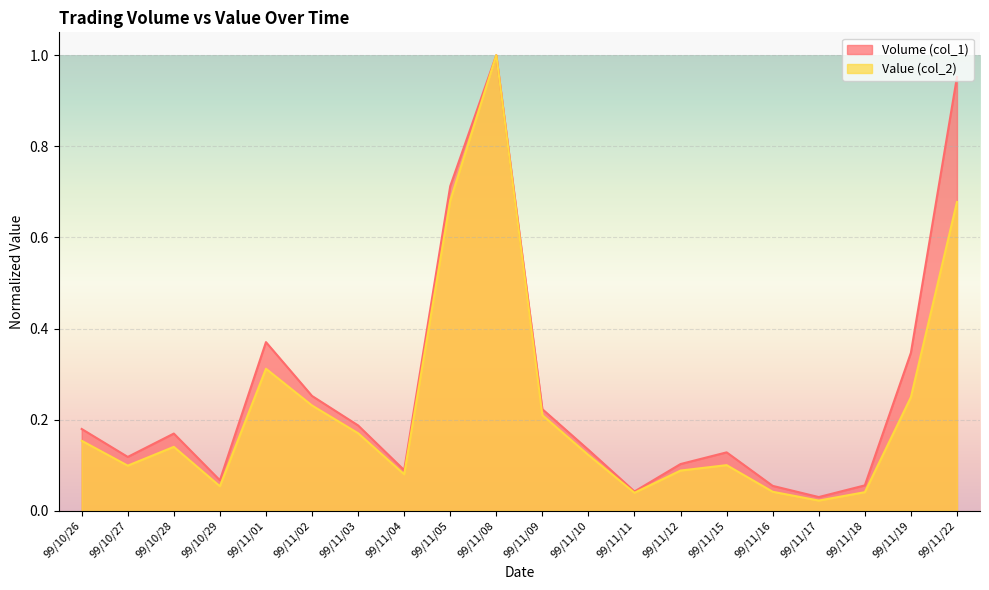

What is the label of the 12th point from the right?

99/11/05